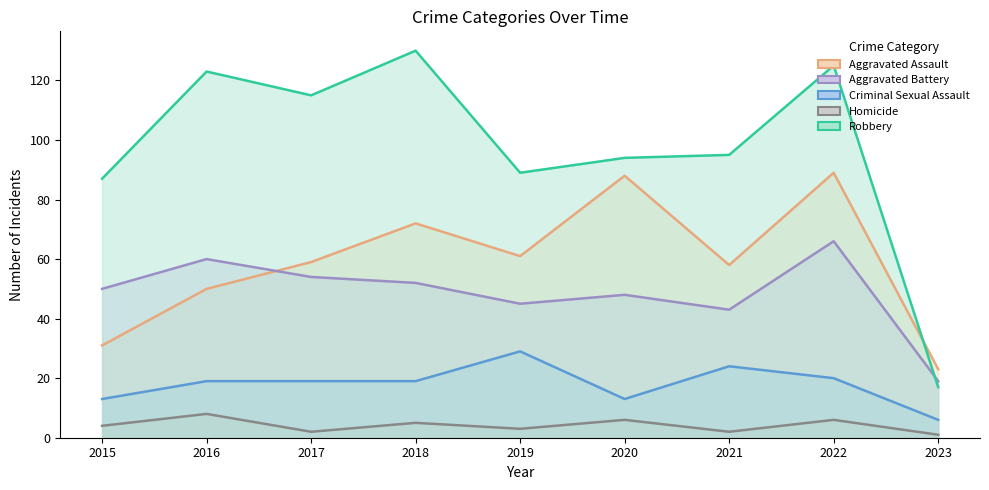

At 2018, list the series in order from smallest to largest.

Homicide, Criminal Sexual Assault, Aggravated Battery, Aggravated Assault, Robbery